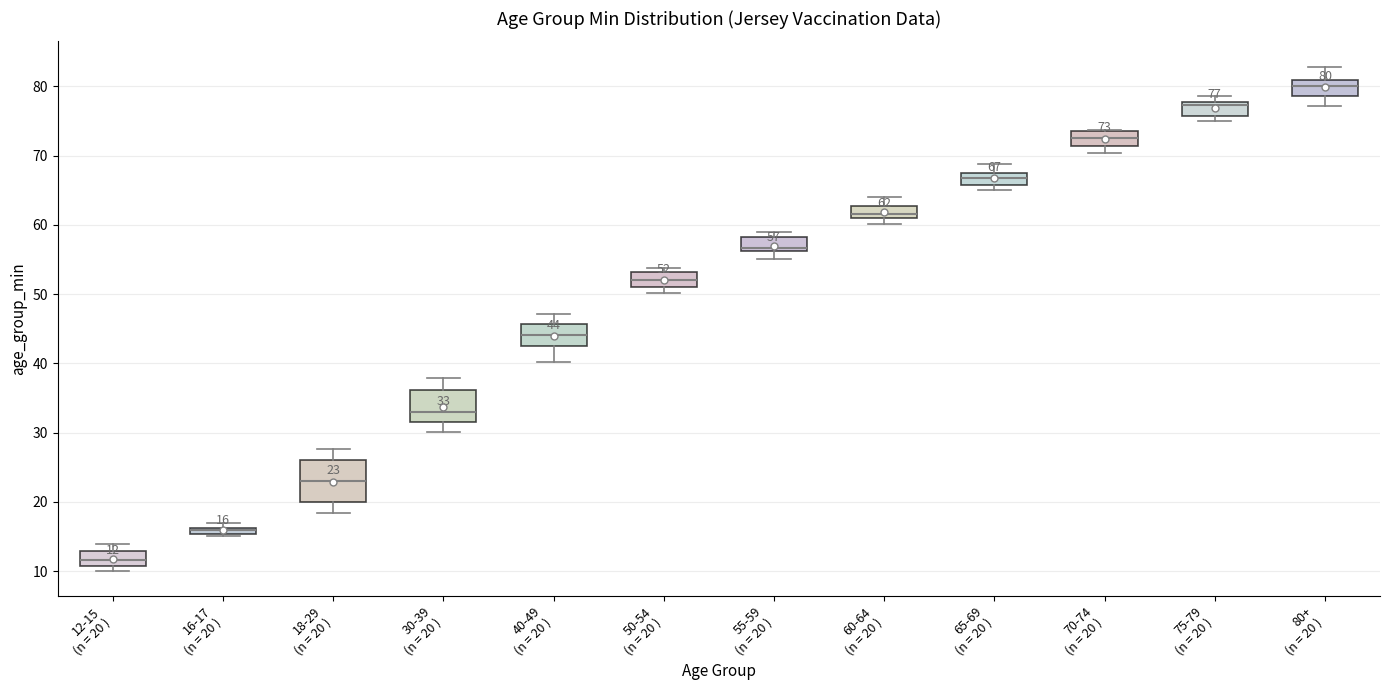

Which box's median line is the highest?

80+ (n = 20 )